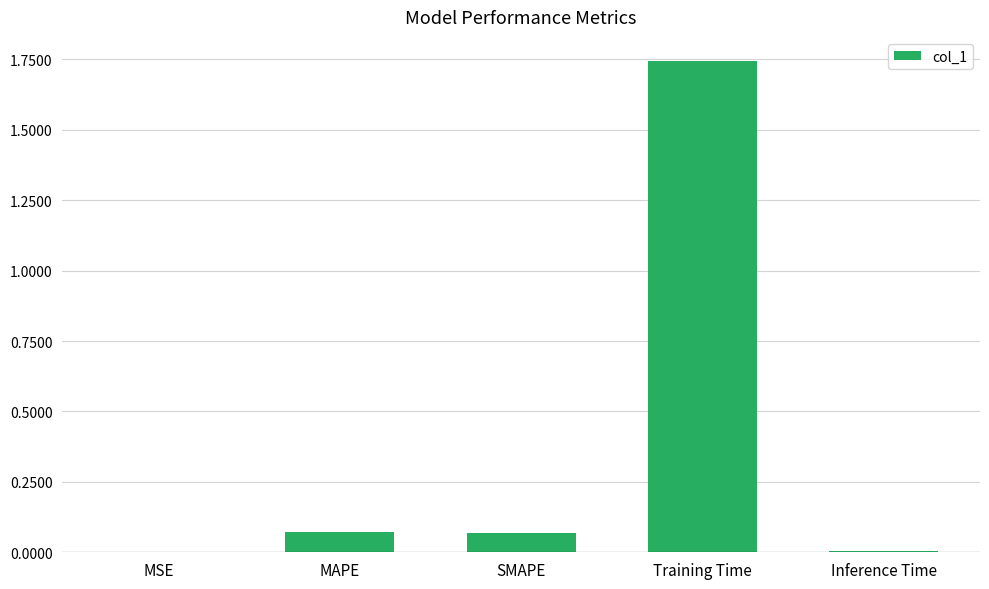

What is the sum of all values?

1.9